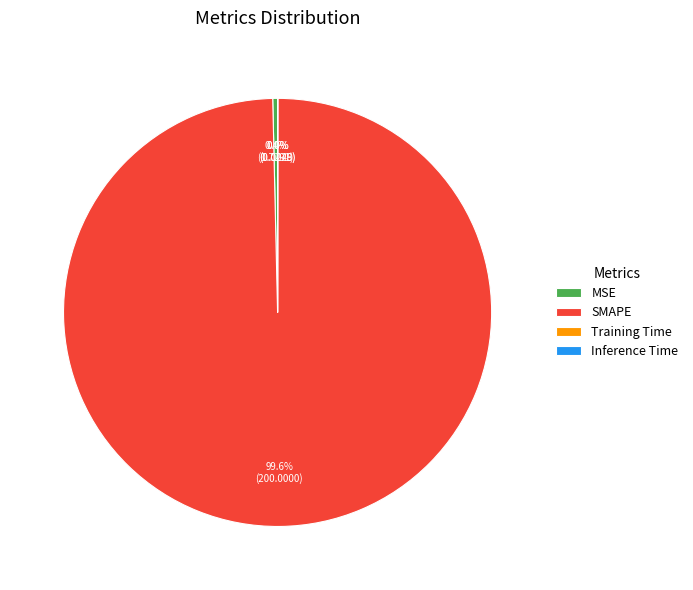

To the nearest percent, what percentage of the pie is SMAPE?

100%